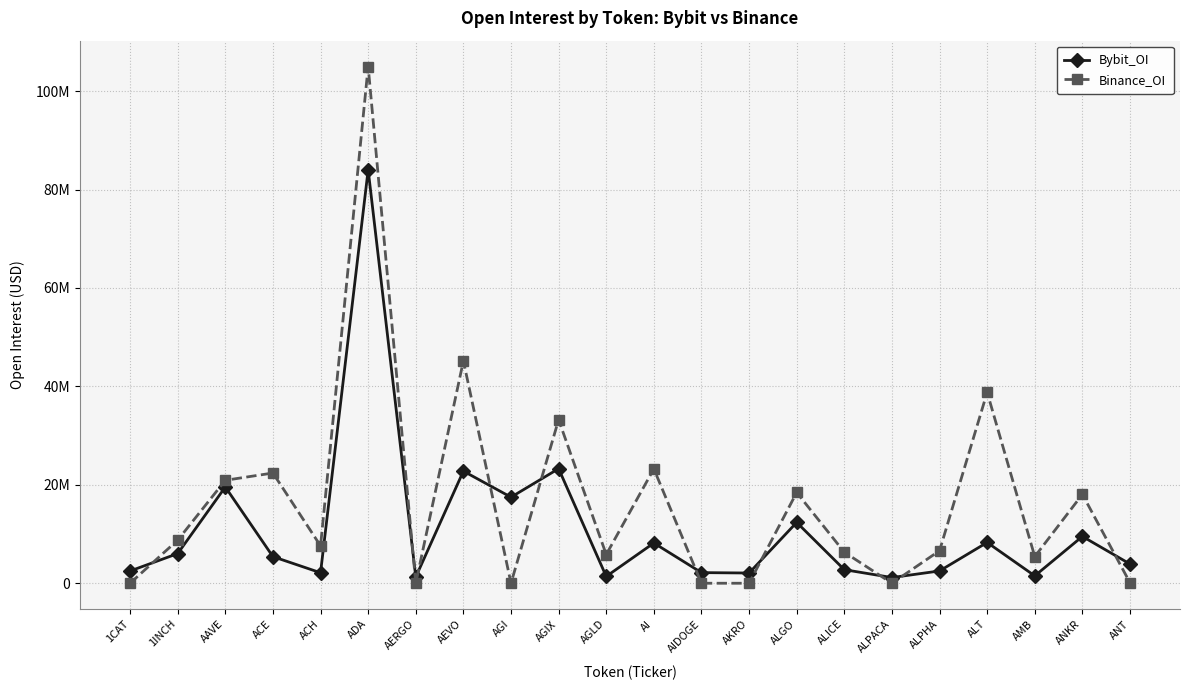

What value does the Binance_OI series have at AEVO, to the nearest 100?

45191300